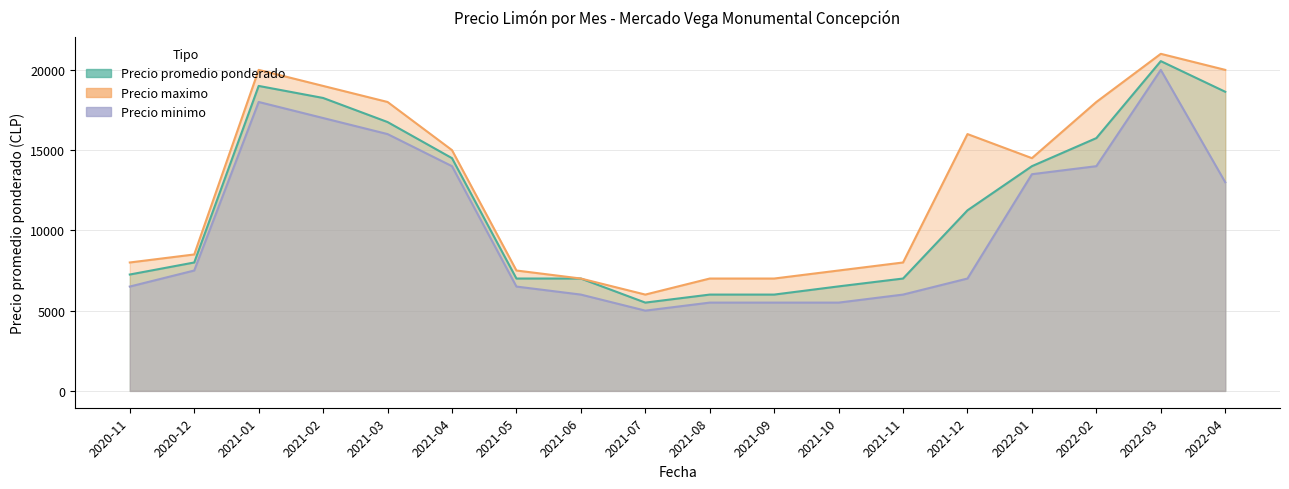

True or false: Precio maximo and Precio minimo cross at least once.

False